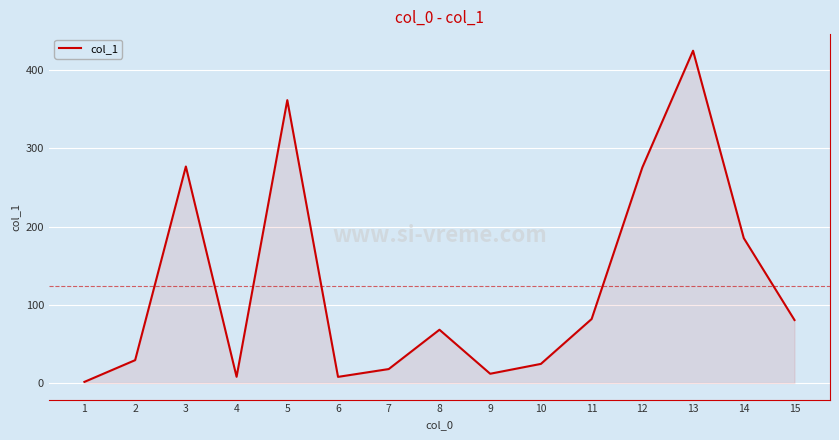

At which label does the data first exceed 68?

3